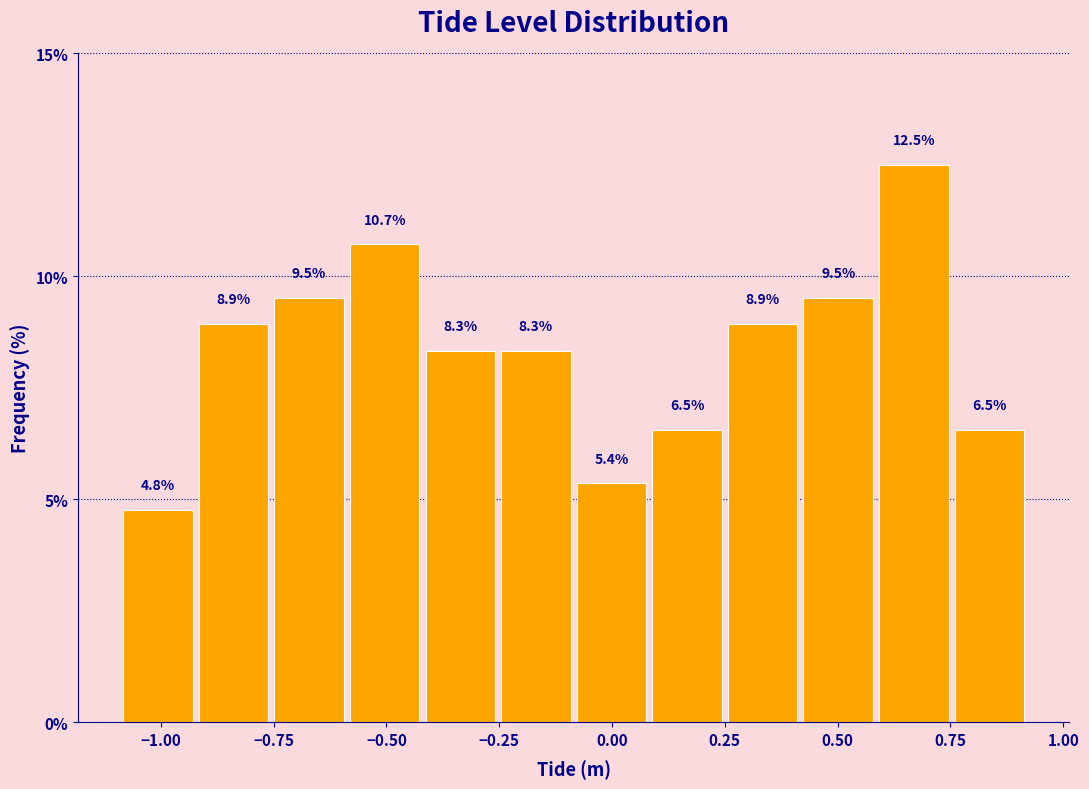

Around what value on the x-axis is the tallest bar? Give the approximate position of its centre, as read against the axis.

0.65